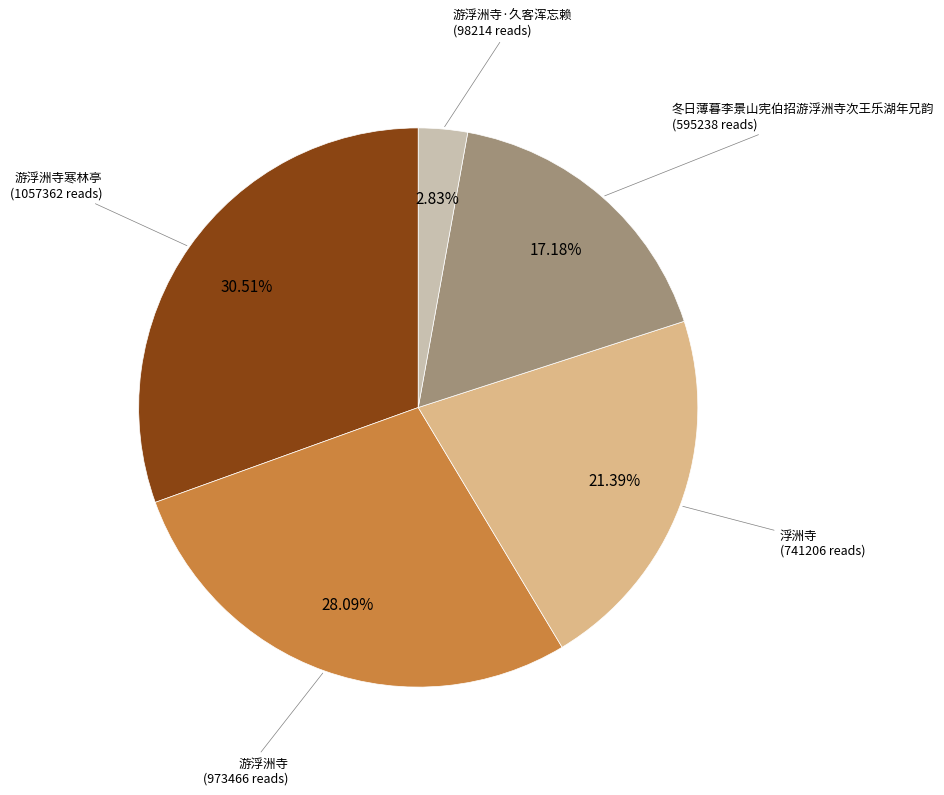

Does any single category account for the majority?

No